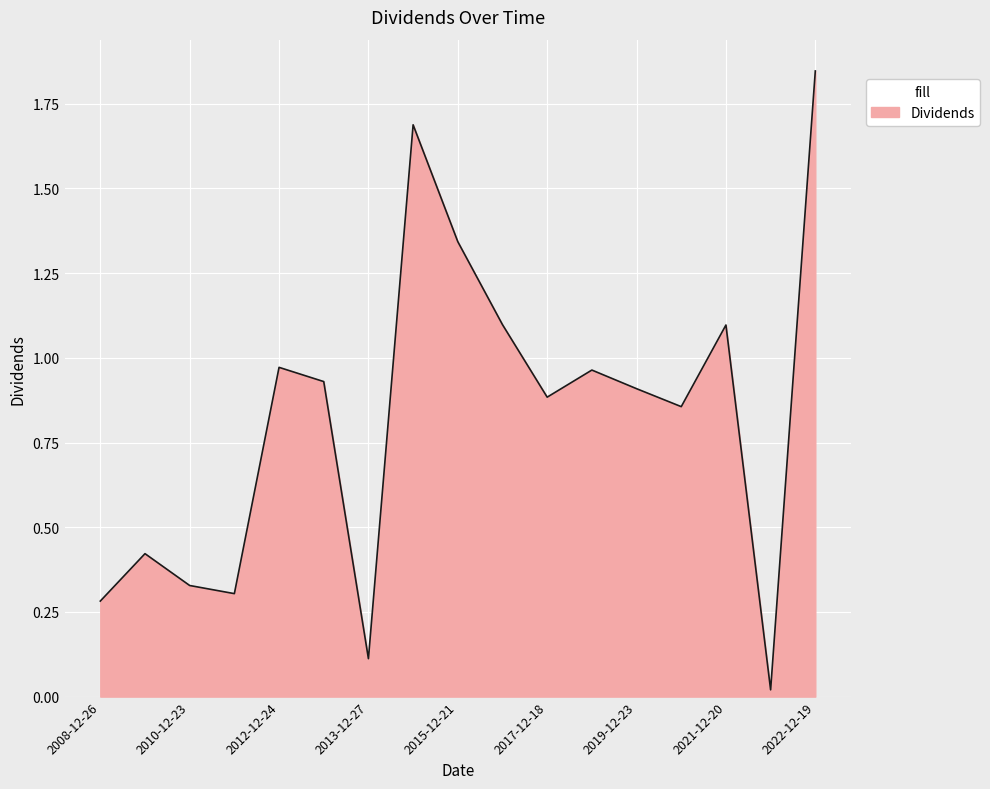

How many lines are shown in the chart?

1